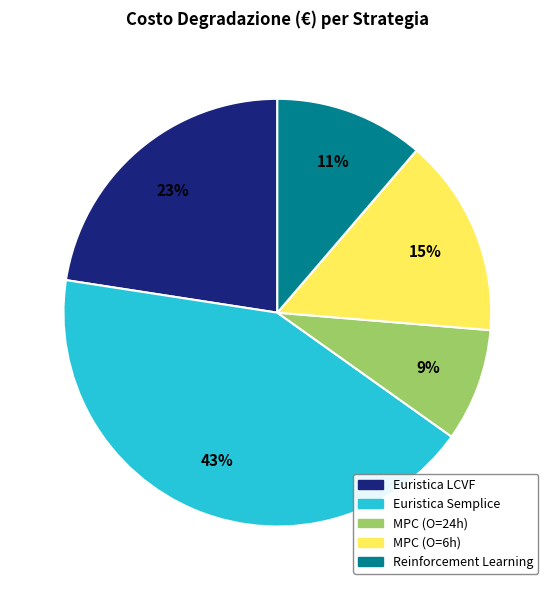

Does any single category account for the majority?

No